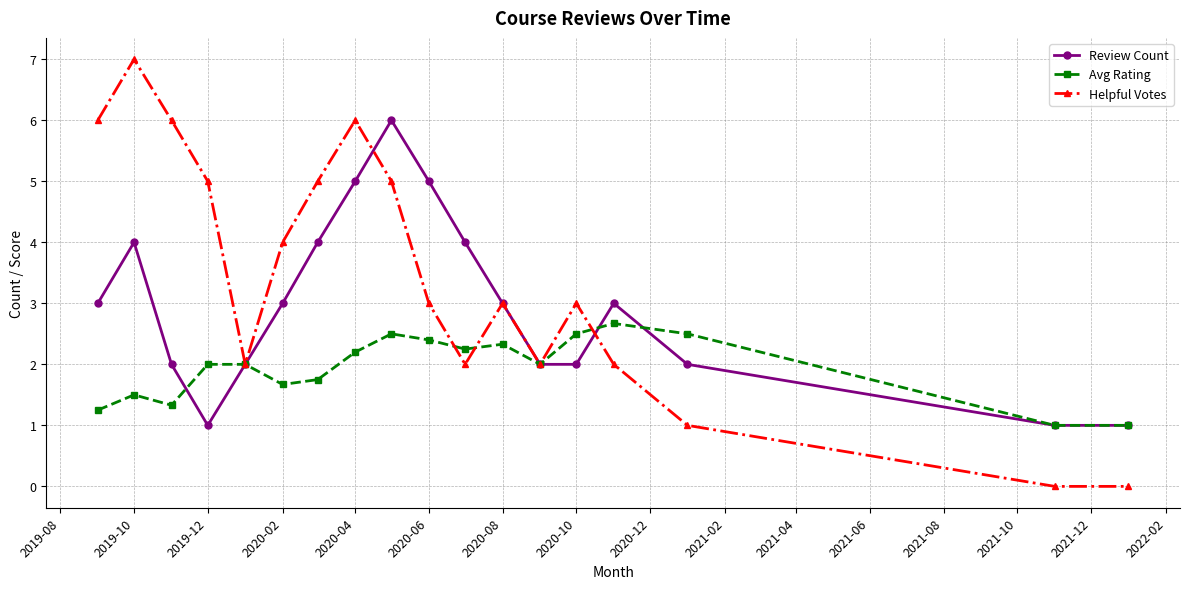

Which series has the largest range (max minus min)?

Helpful Votes